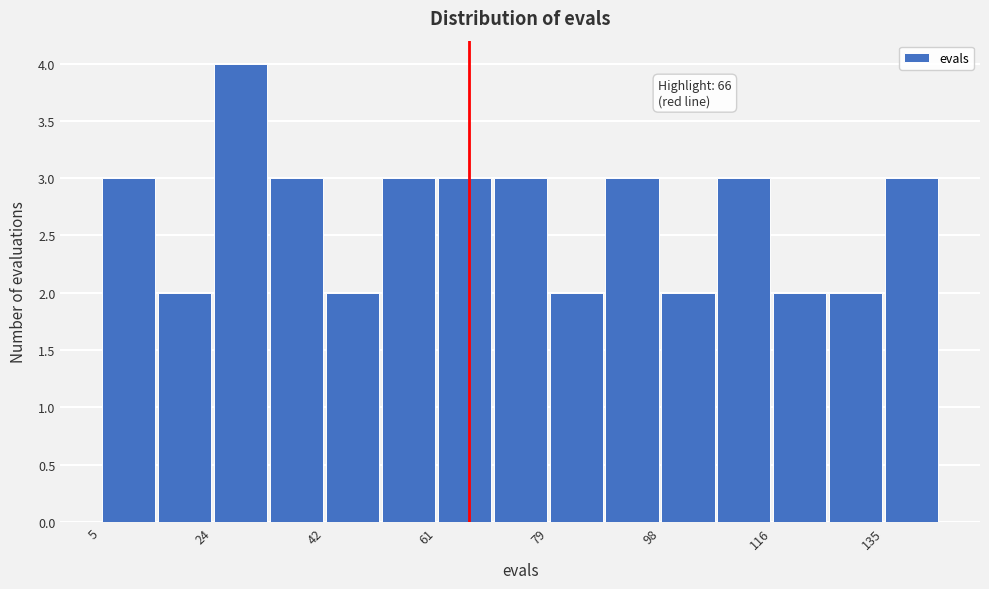

Over which range of the x-axis is the bar tallest?

24 to 32